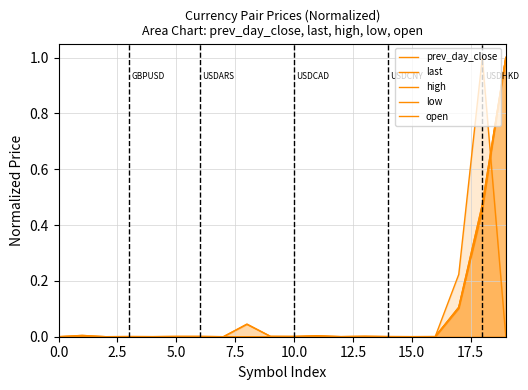

Between which two adjacent categories do open and last first intersect?

11 and 12